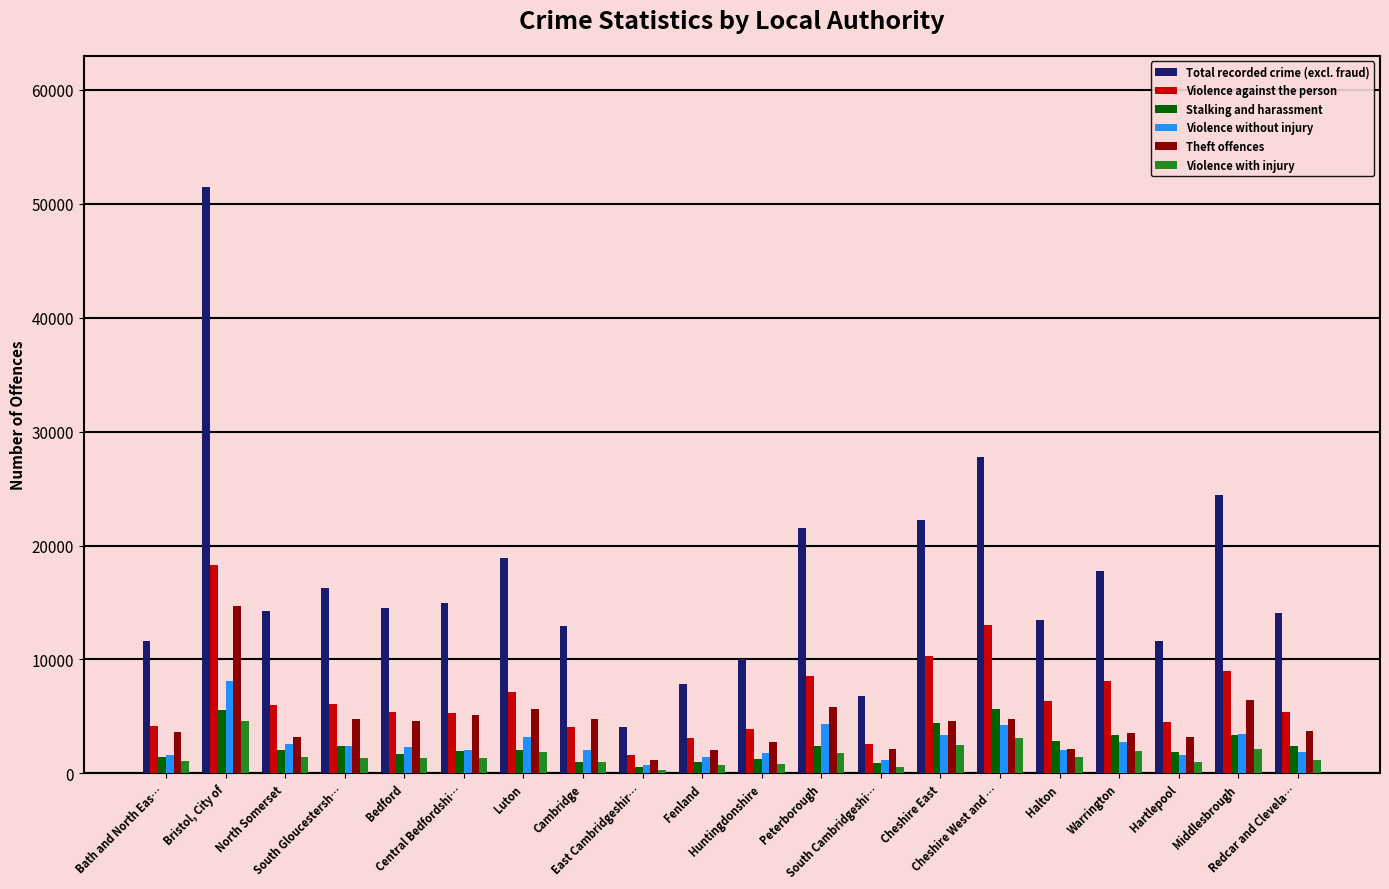

What is the sum of all Theft offences values?

88979